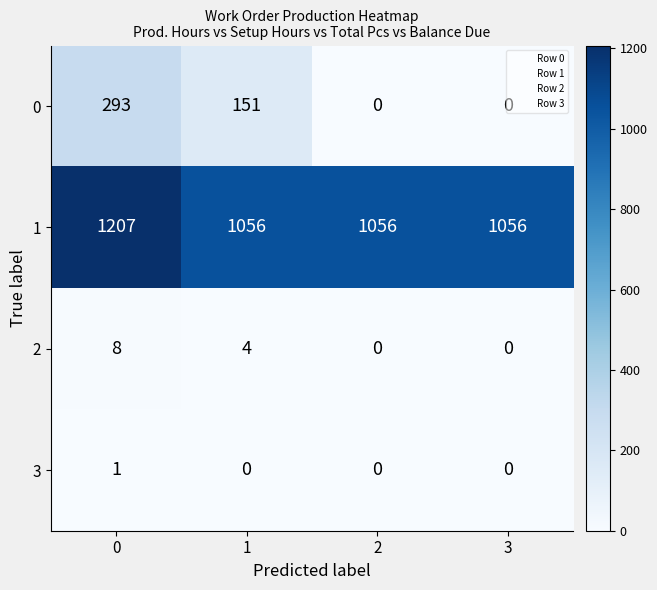

What is the total value across all series at 1?

1211